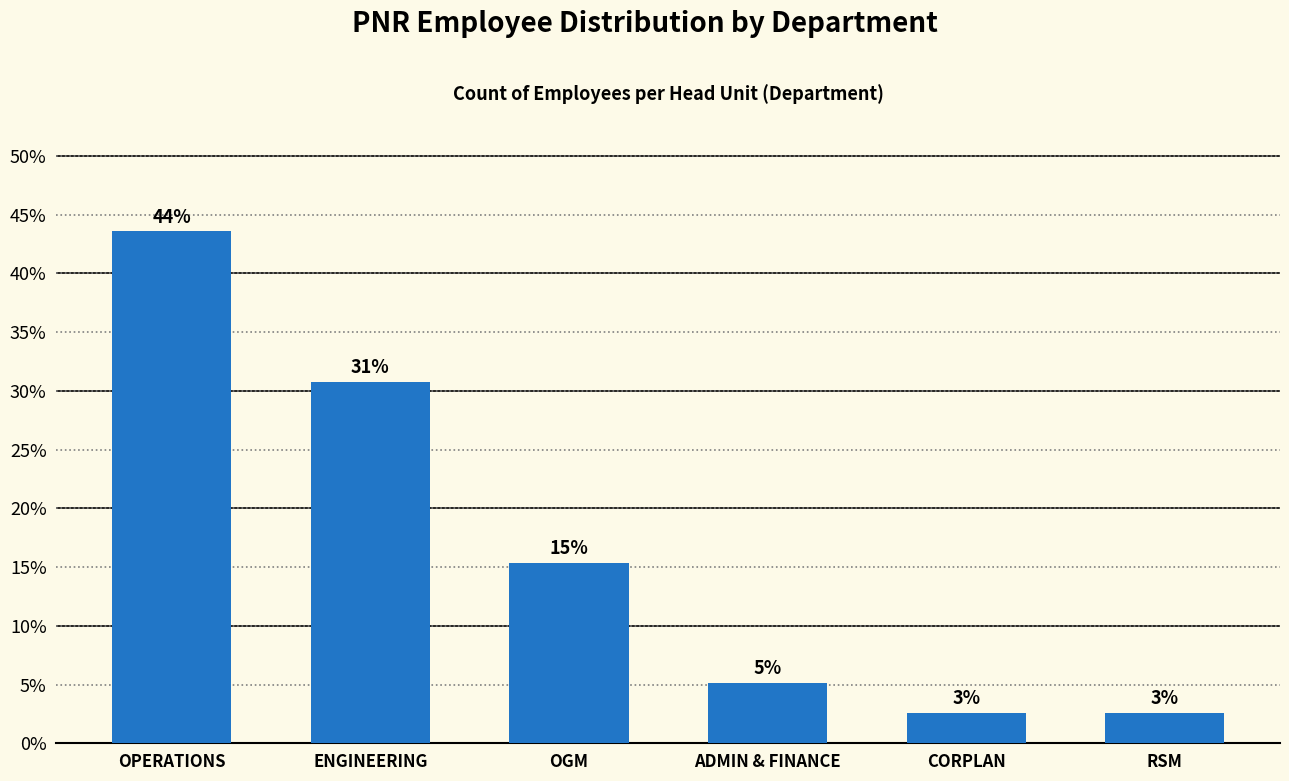

Does the chart contain any negative values?

No